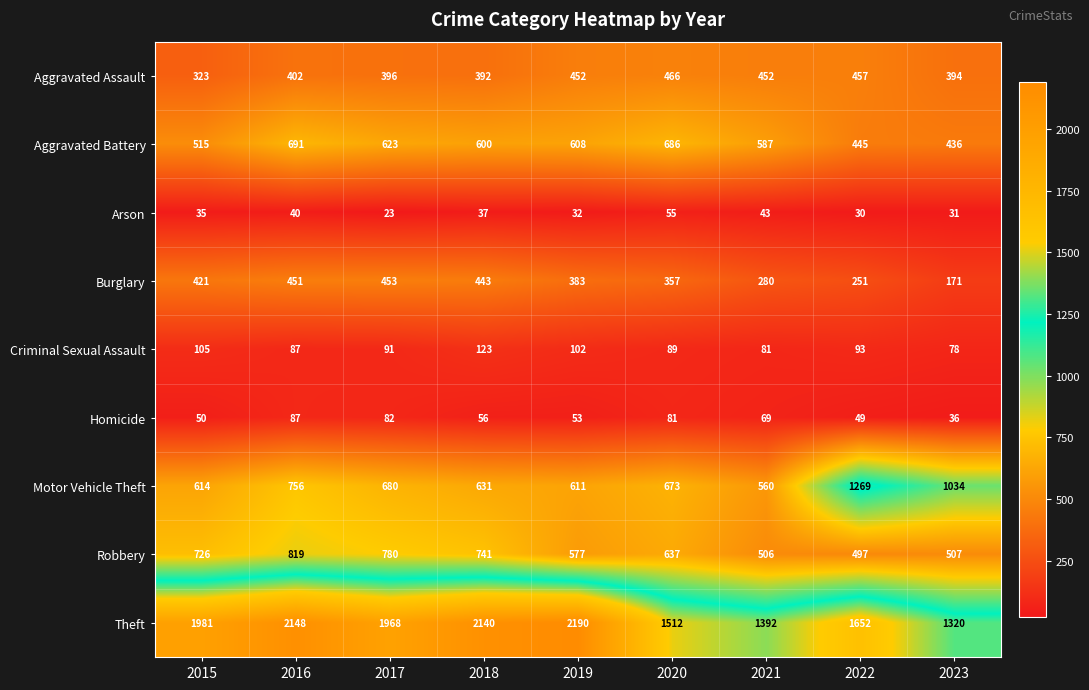

True or false: Aggravated Battery has a value of 600 at 2018.

True